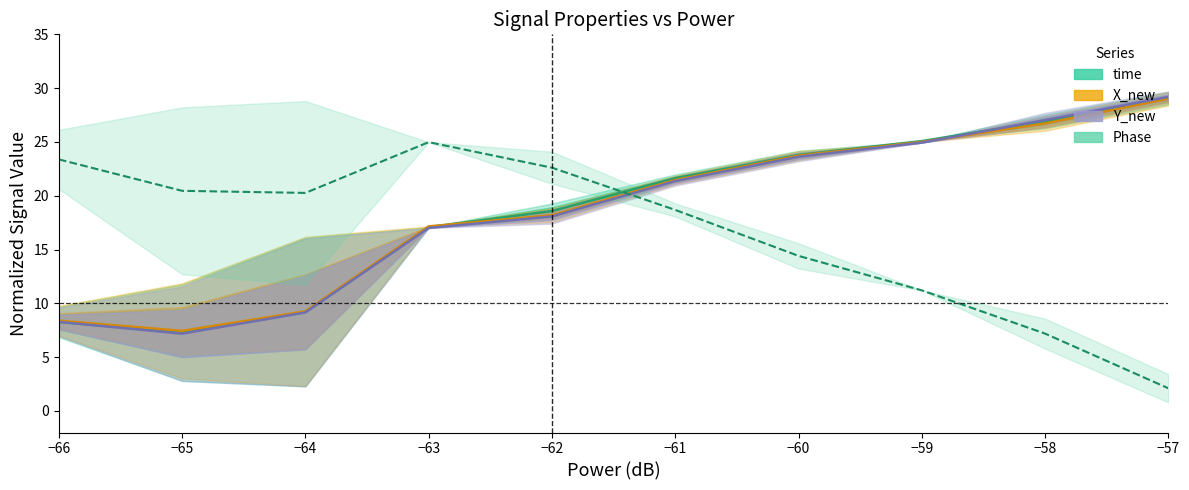

What is the minimum value for Y_new?

7.2